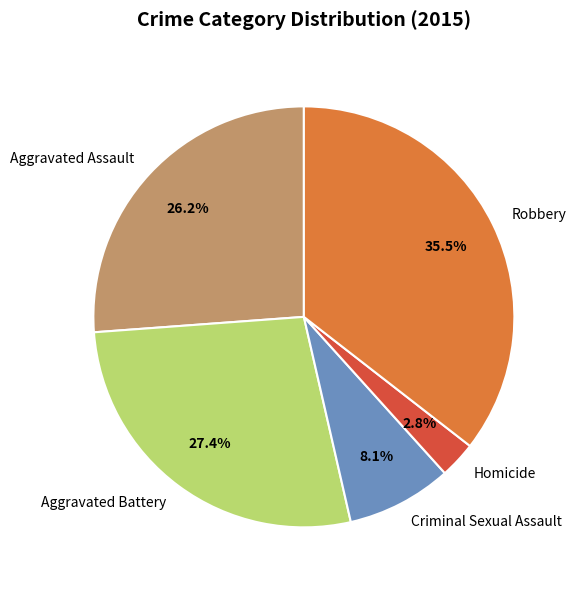

Which slice is the smallest?

Homicide